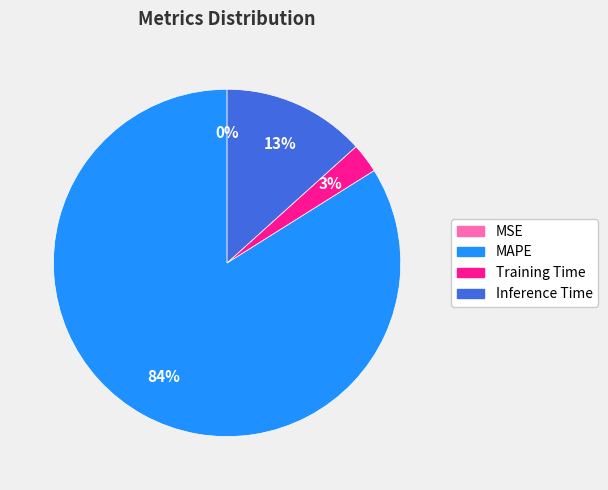

Does MAPE account for over 50% of the chart?

Yes